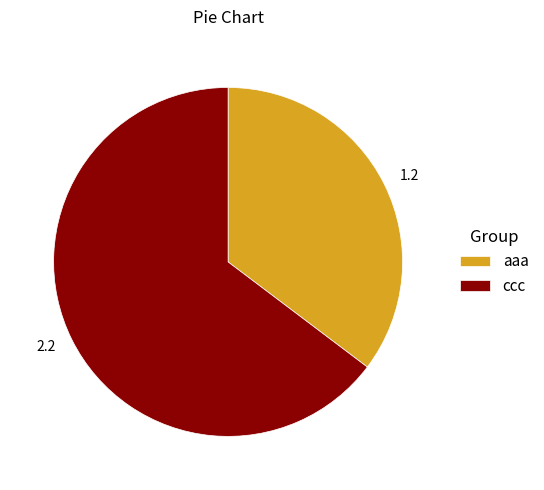

Does any single category account for the majority?

Yes